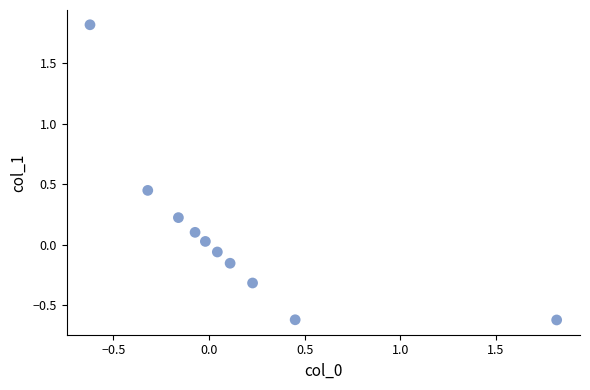

What is the range of X values (max minus min)?

2.4